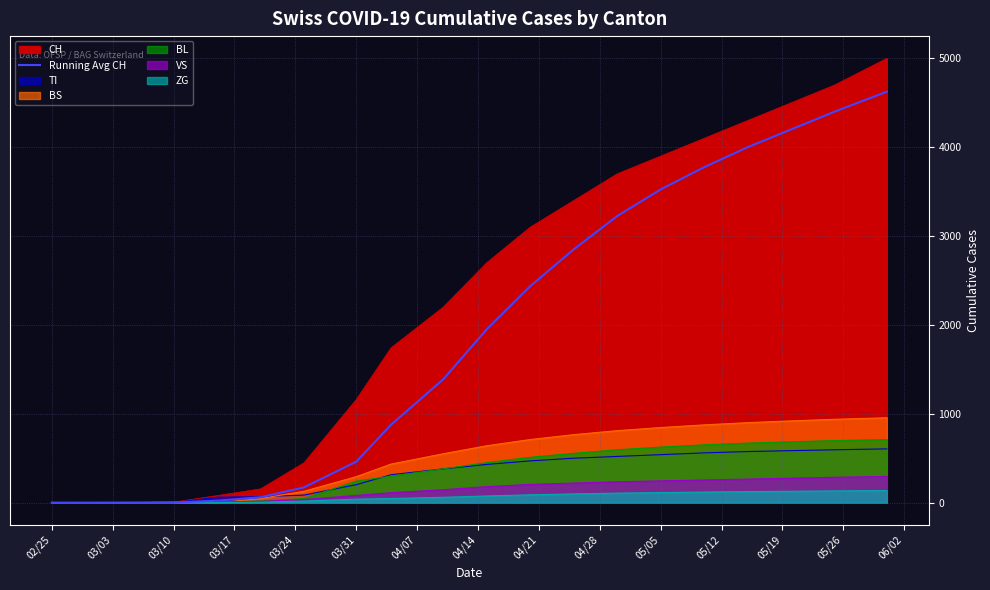

Does the chart display data point markers on the line(s)?

No